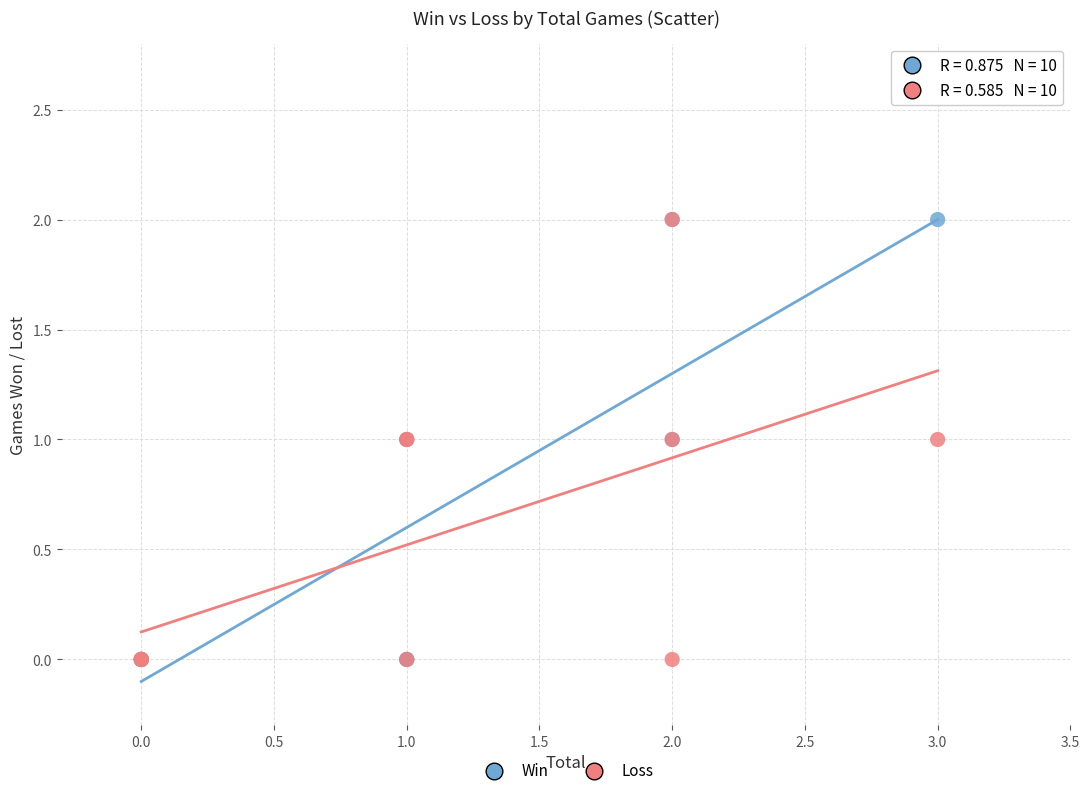

What are all the series names shown in the legend?

Win, Loss